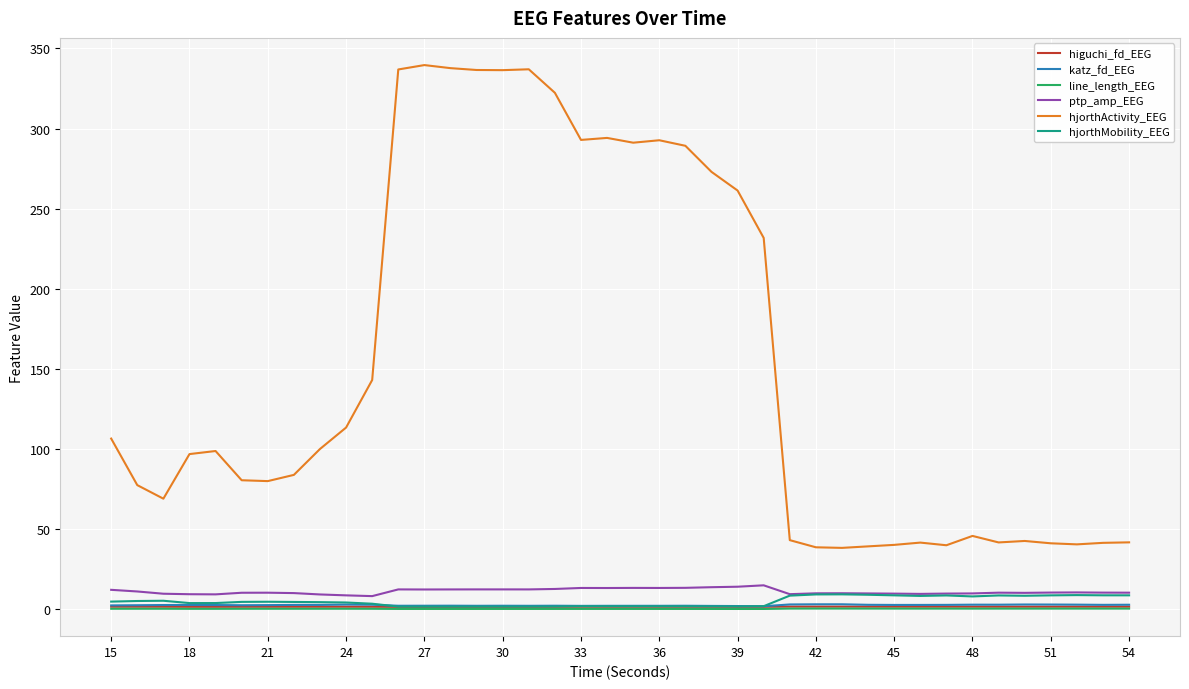

Which series has the largest total across all categories?

hjorthActivity_EEG